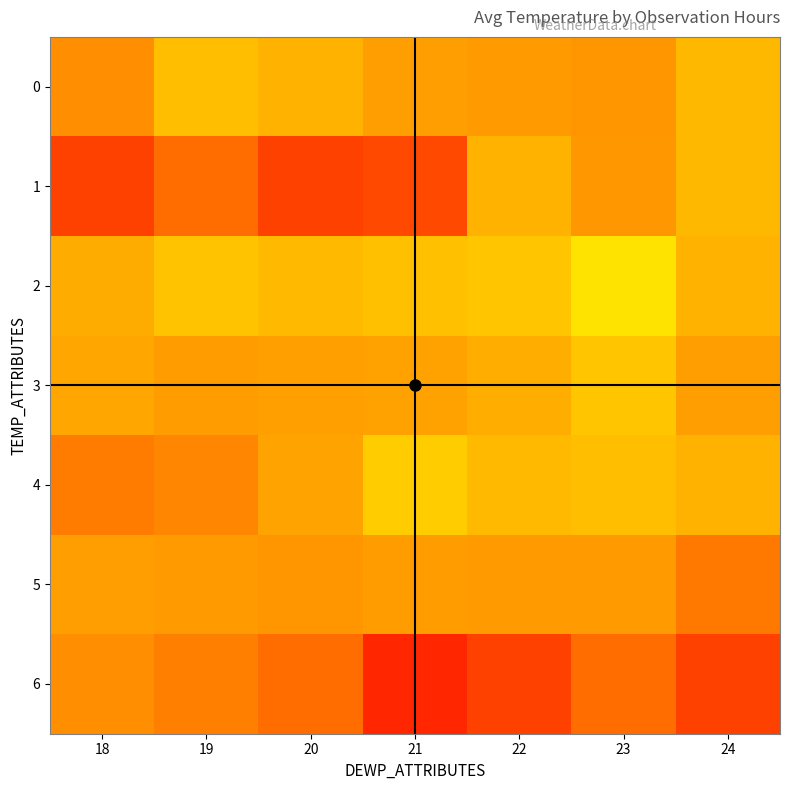

What is the approximate value of 1 at 24?

36.0